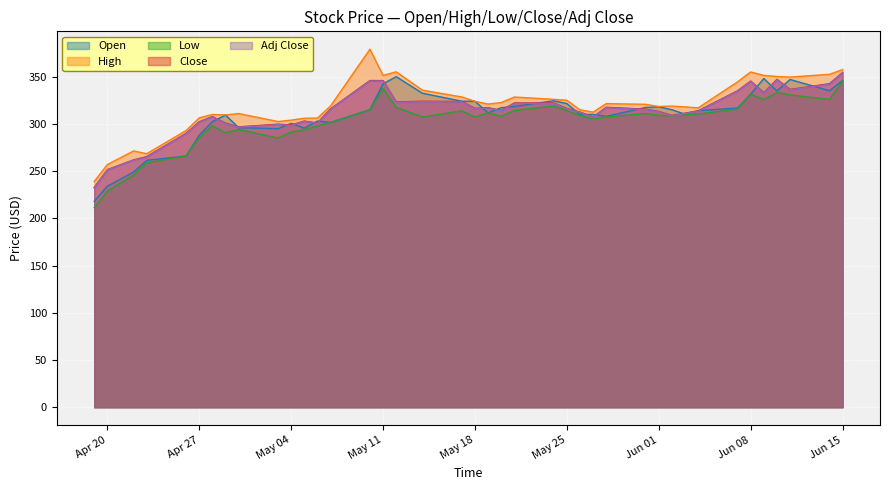

At which category does Low reach its first local valley?

2021-04-29